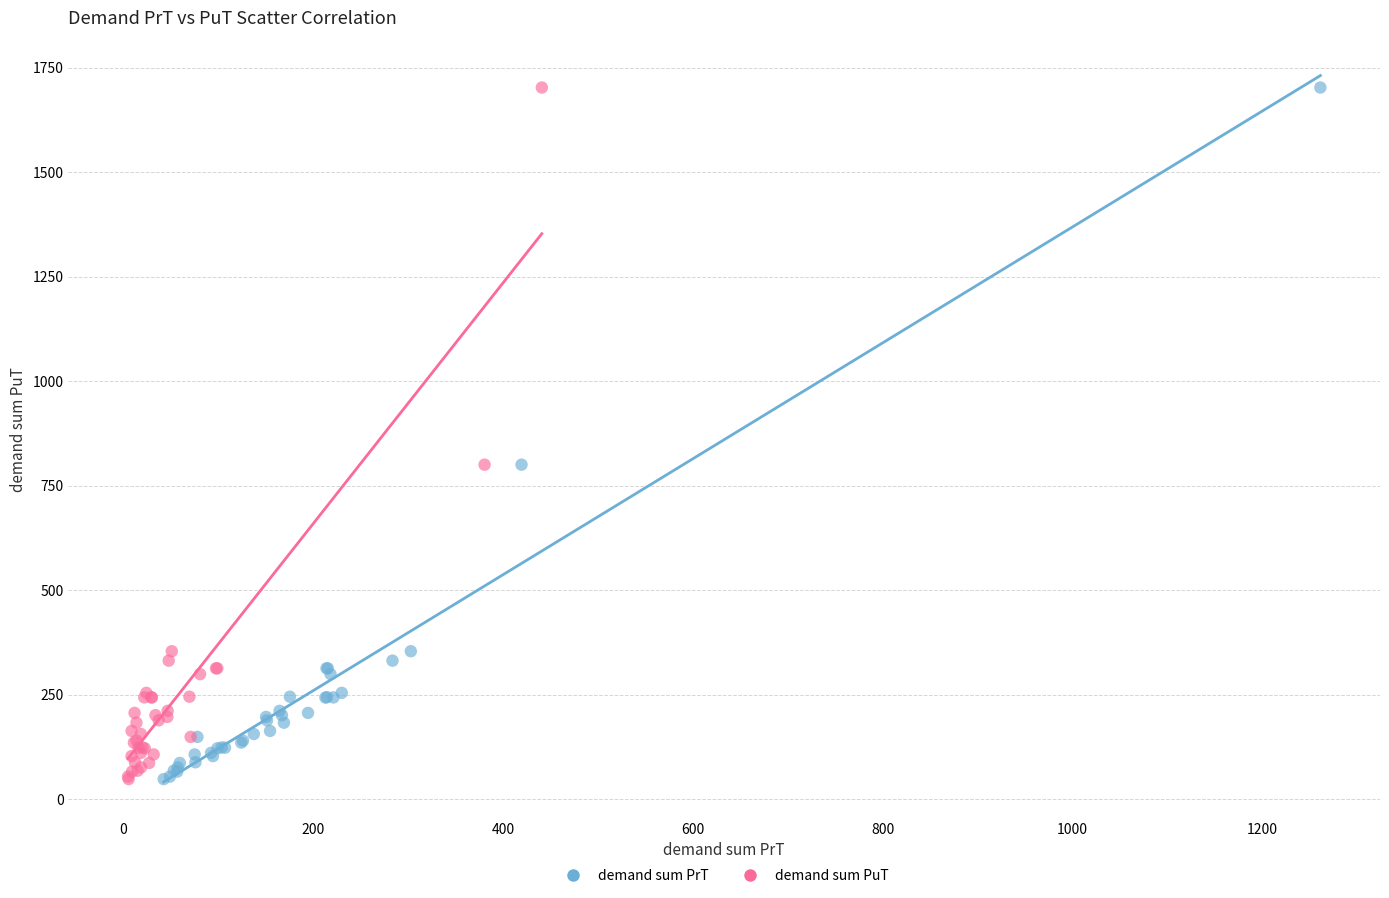

What are all the series names shown in the legend?

demand sum PrT, demand sum PuT